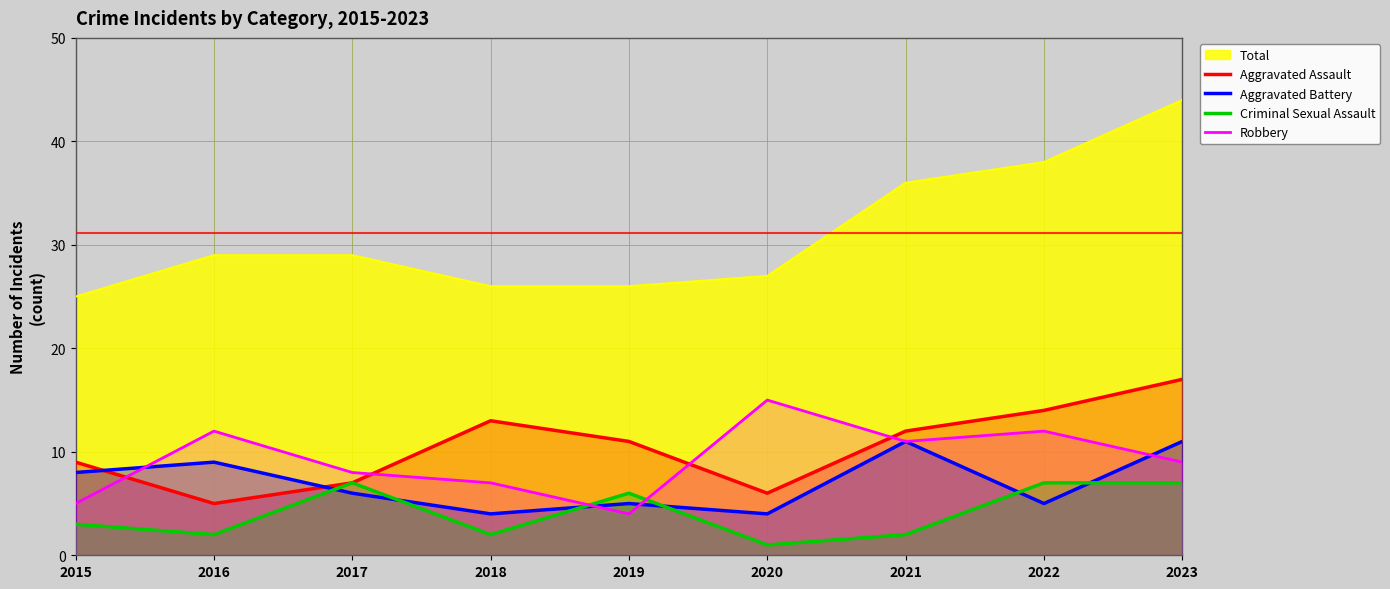

Rank the categories by Robbery value from lowest to highest.

2019, 2015, 2018, 2017, 2023, 2021, 2016, 2022, 2020